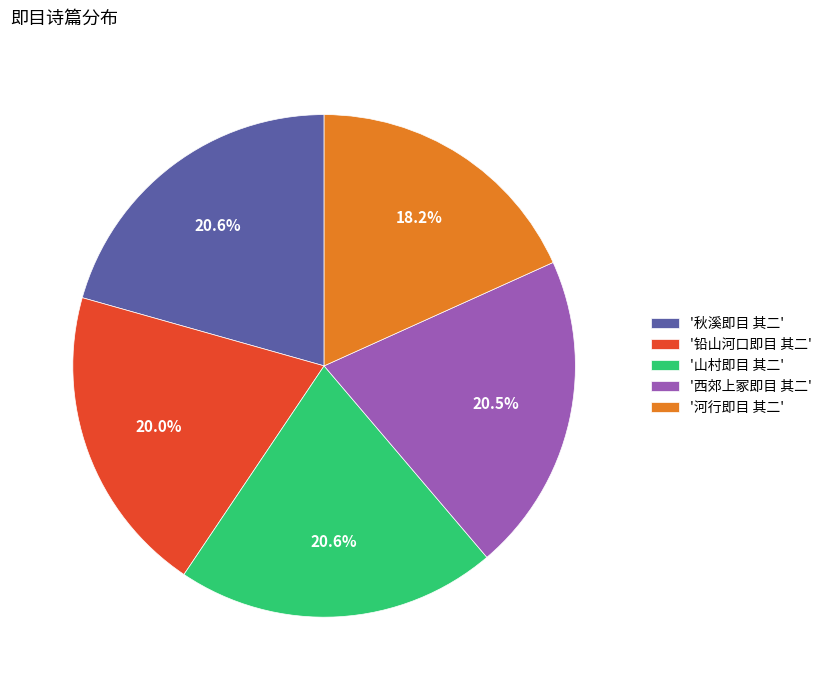

What is the ratio of the value at '西郊上冢即目 其二' to the value at '秋溪即目 其二'?

1.0